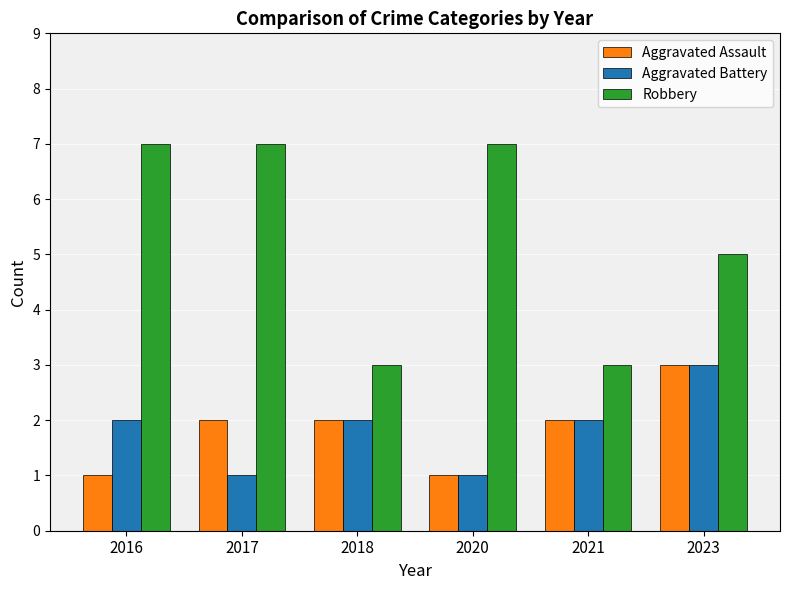

What is the value of the Aggravated Battery bar at the 2nd from the left?

1